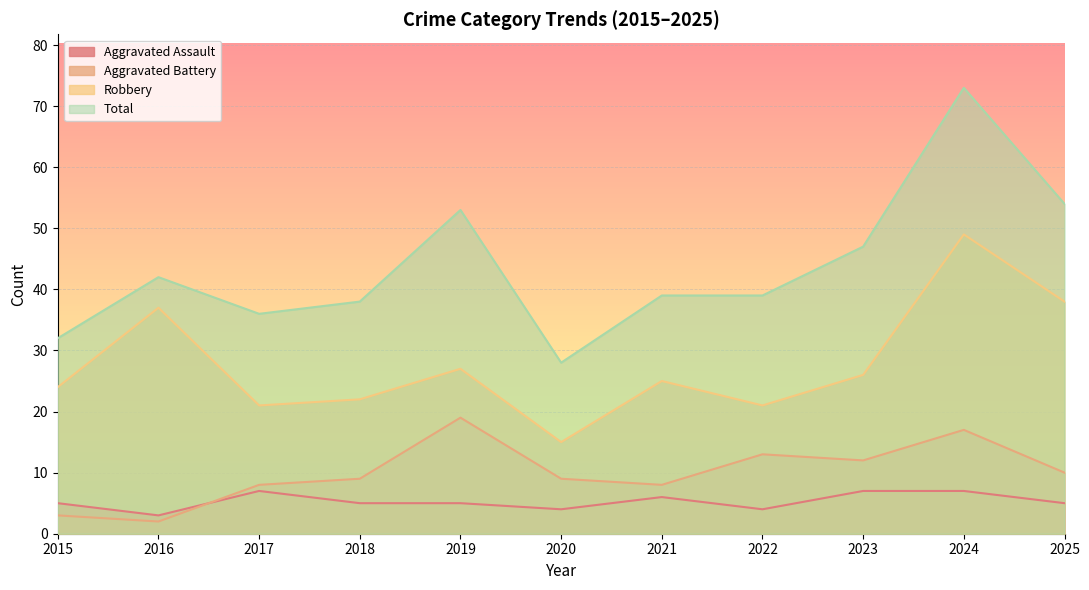

What is the difference between the maximum and minimum values in the Aggravated Assault series?

4